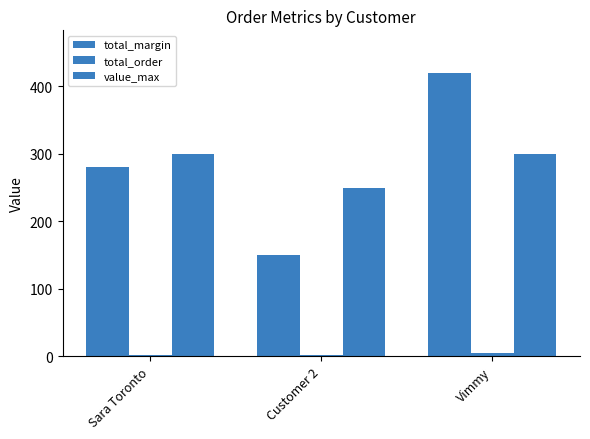

Count the number of categories in the chart.

3